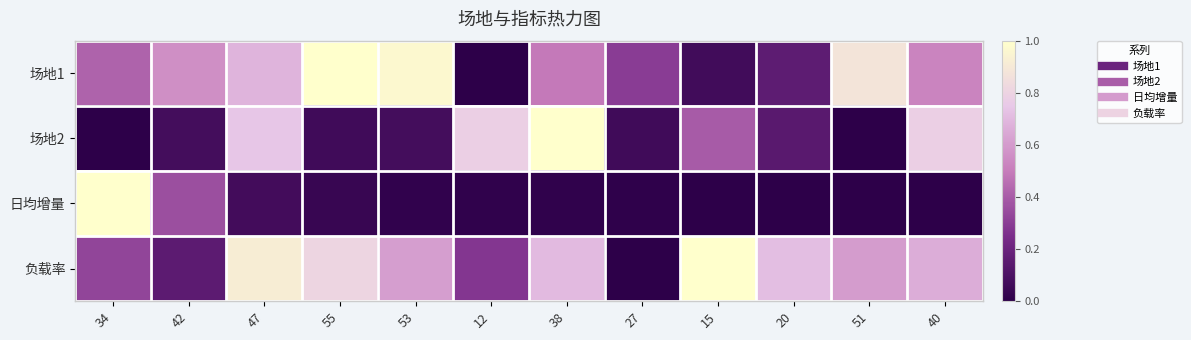

Rank the series by their maximum value, from highest to lowest.

场地1, 场地2, 日均增量, 负载率